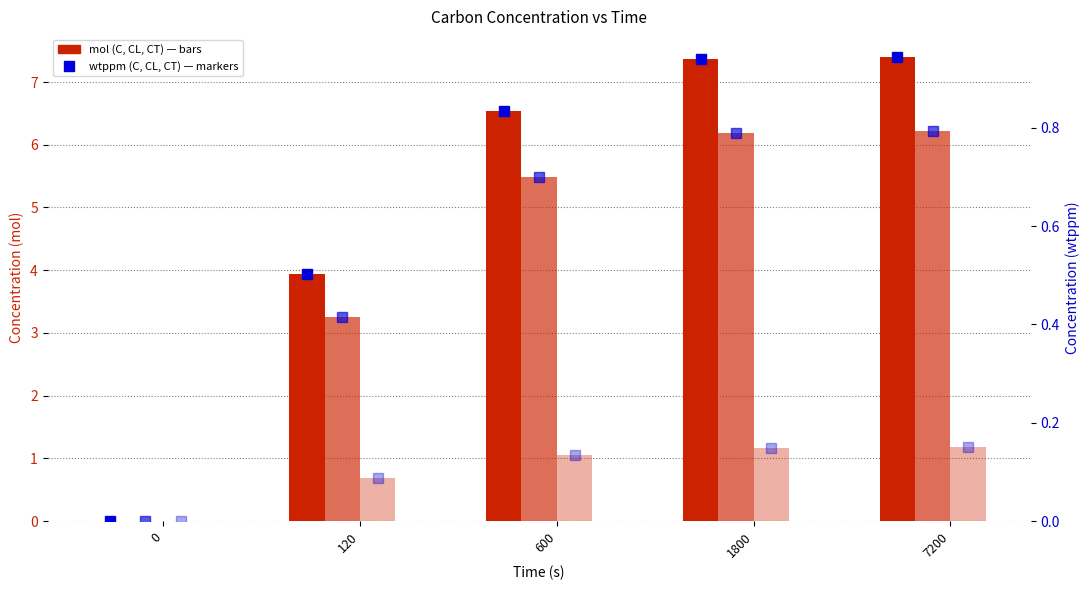

Is it true that C_mol equals 2.3 at 120?

False